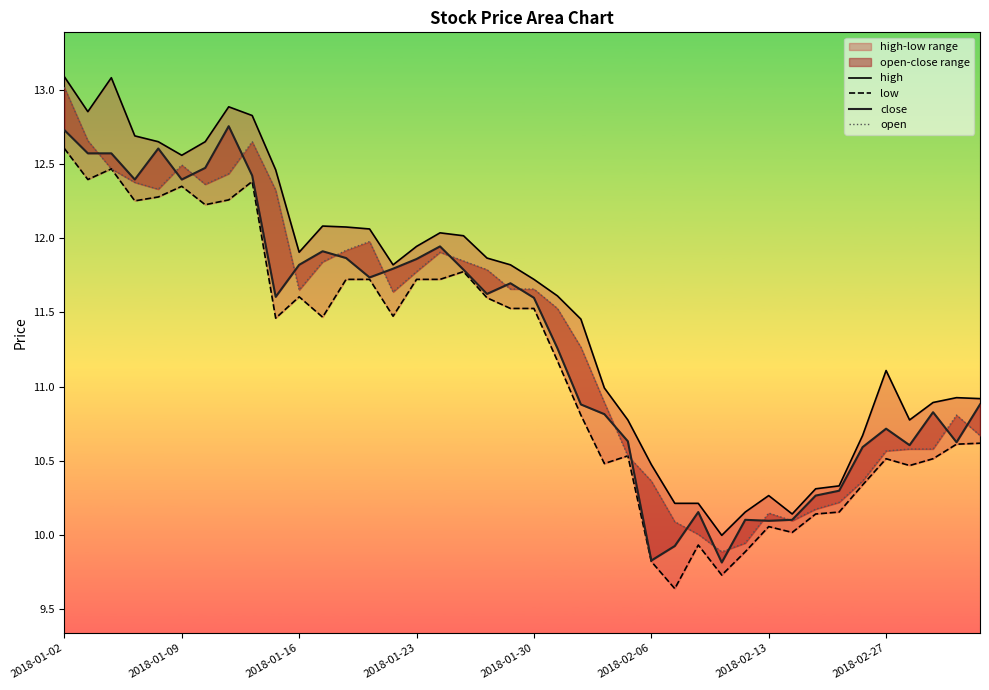

True or false: low has a value of 18.2 at 16.

False